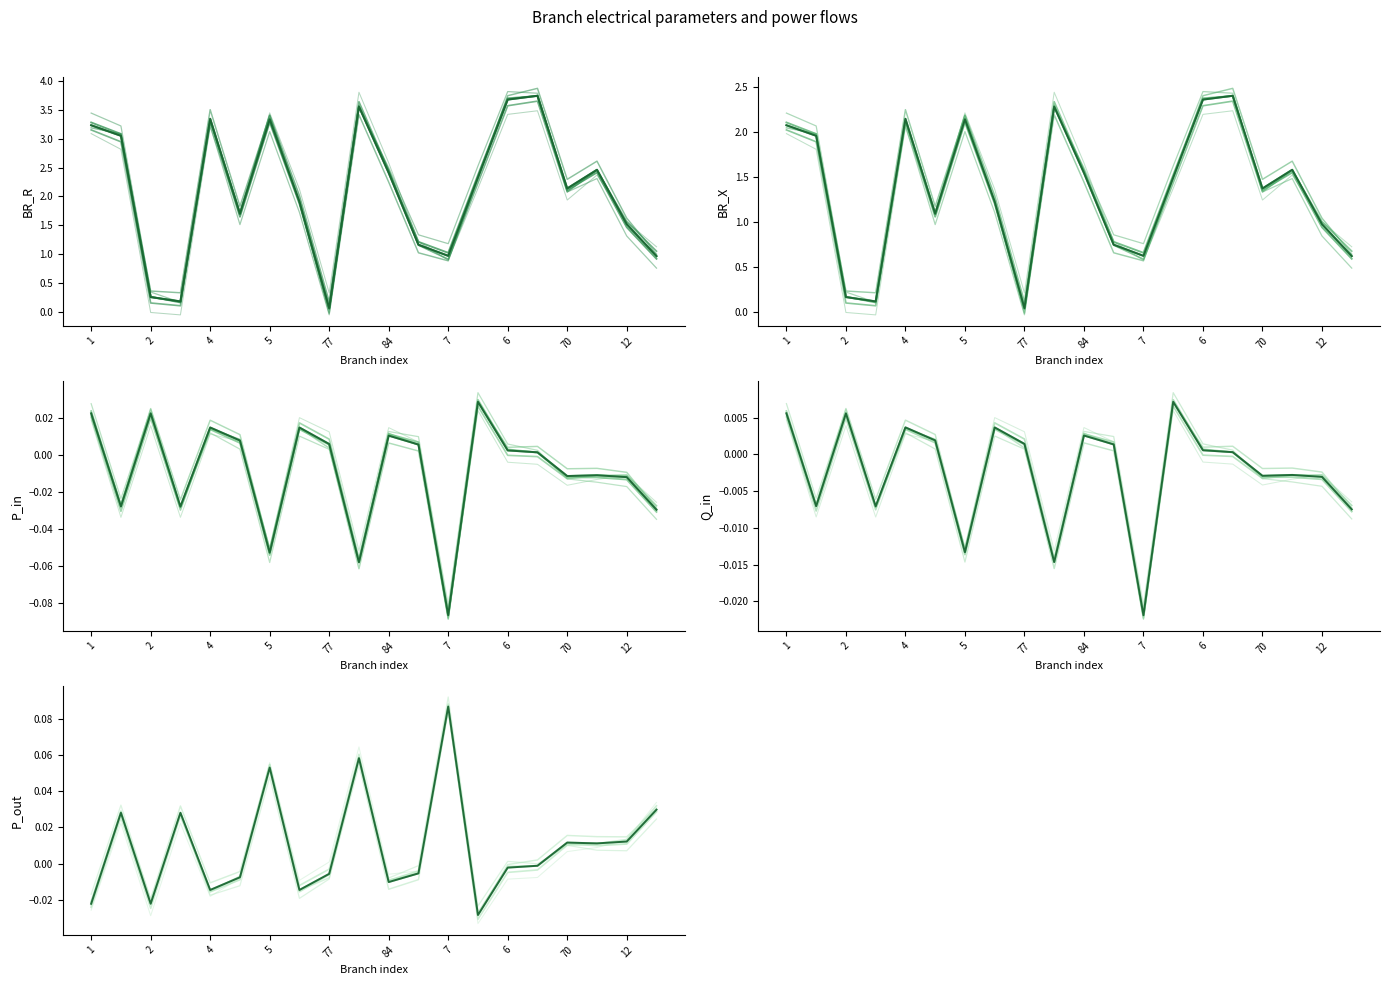

In BR_X, how many points are higher than both neighbors (excluding endpoints)?

5